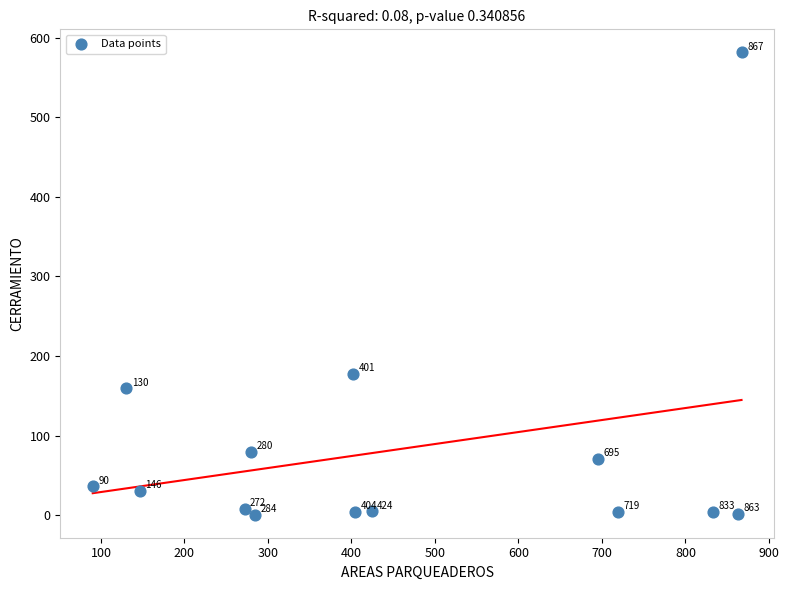

What Y value in the scatter plot is closest to 291?

177.7